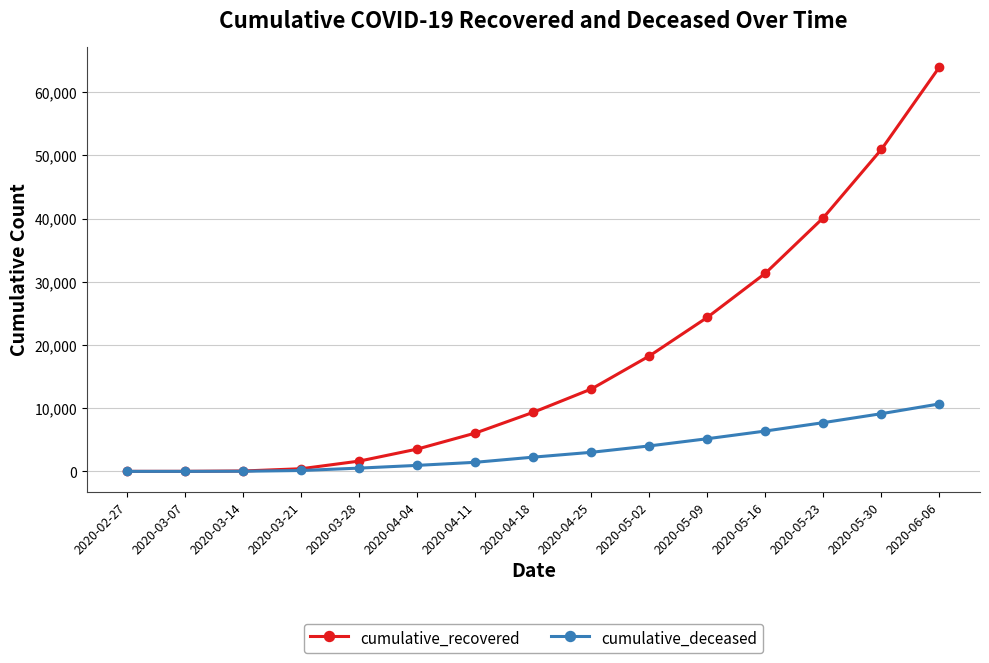

What is the approximate value of cumulative_deceased at 2020-05-30, to the nearest 10?

9130